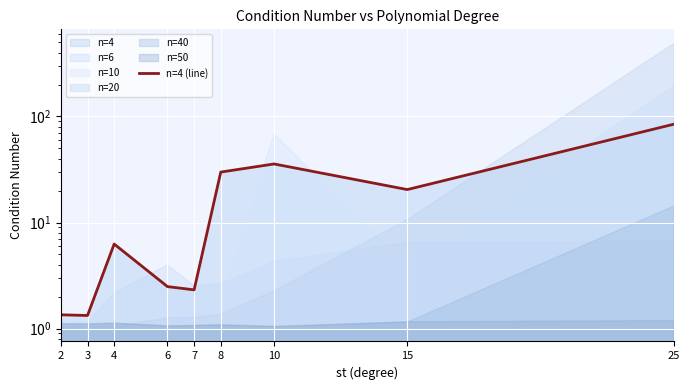

Approximately how many times larger is the value at 10 compared to 25?

0.4